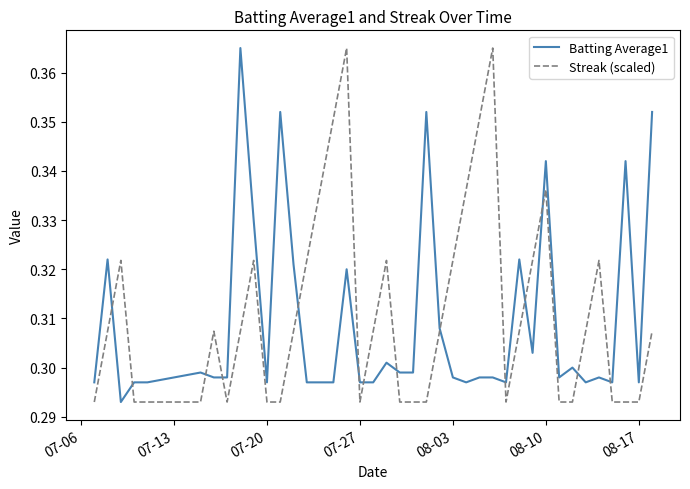

Does the chart have visible grid lines?

No